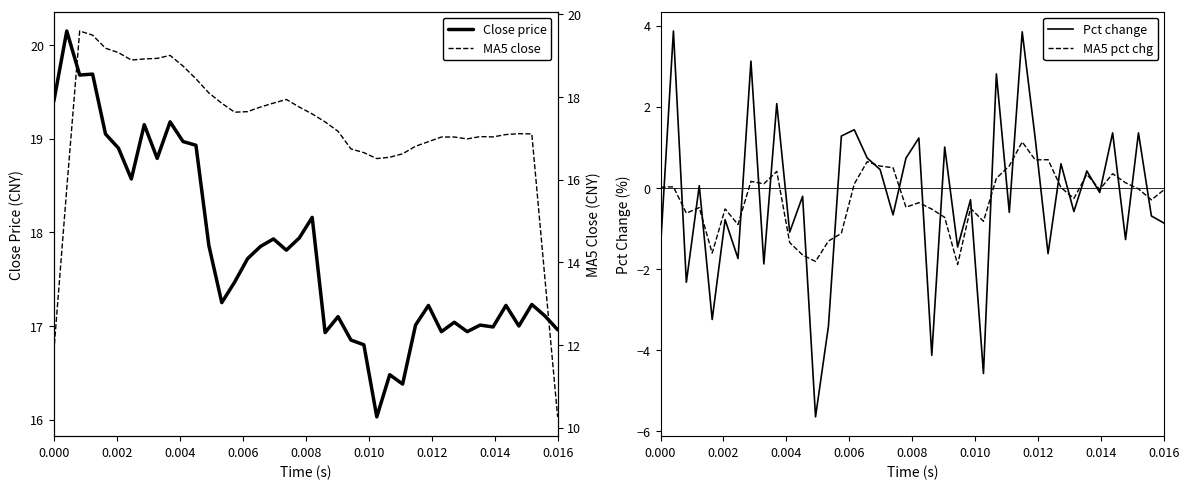

True or false: Close price has more than 0 interior local peaks.

True